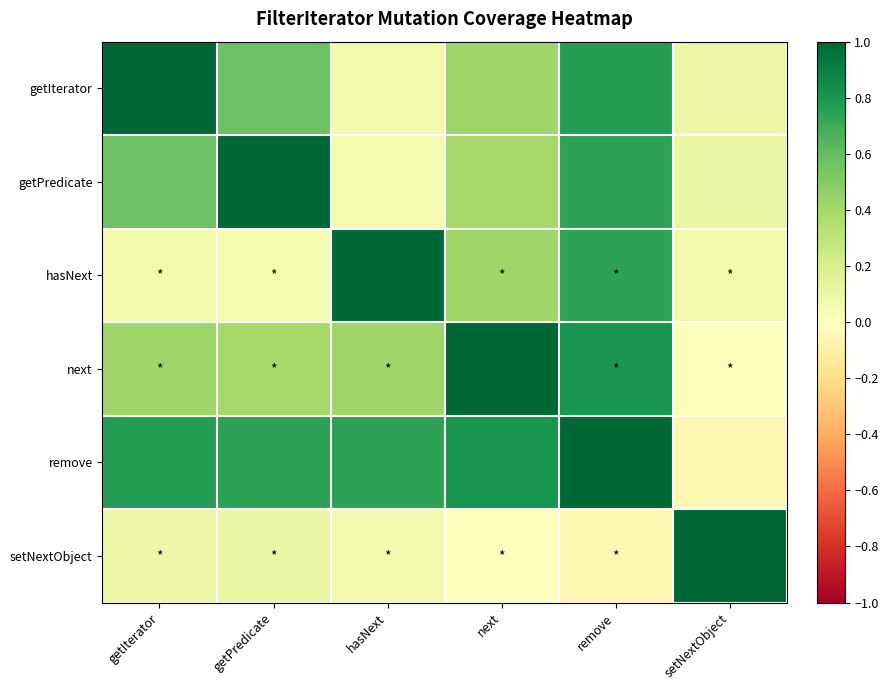

Which label corresponds to the smallest value in the chart?

setNextObject